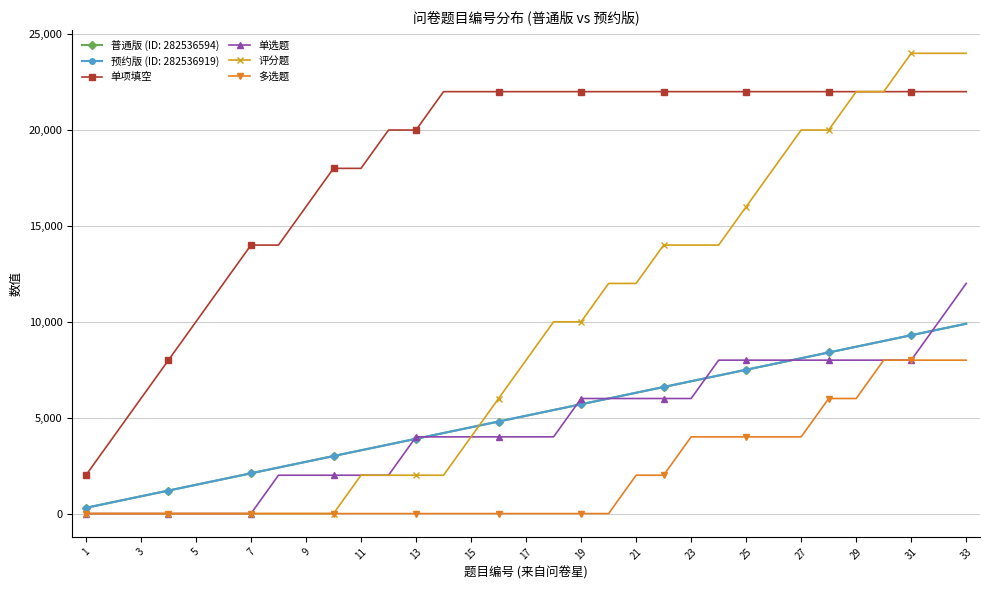

Does the chart have visible grid lines?

Yes